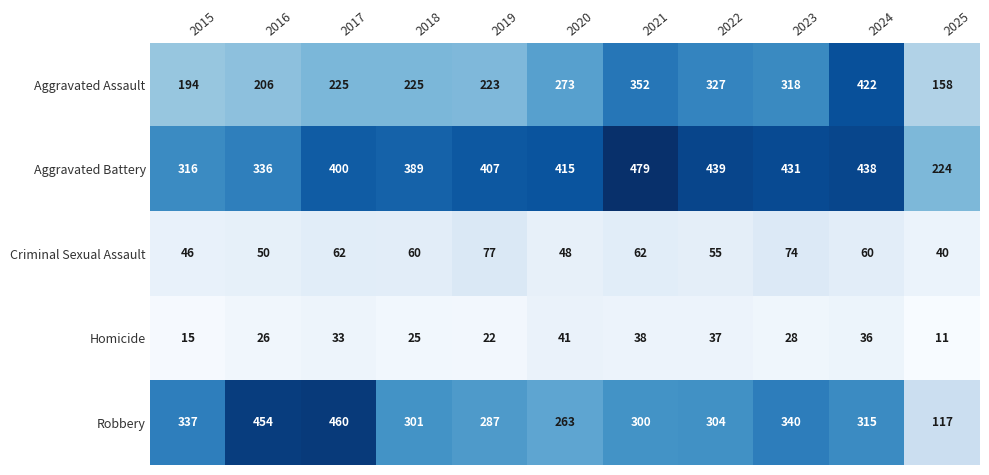

Which category has the highest value in the Aggravated Assault series?

2024